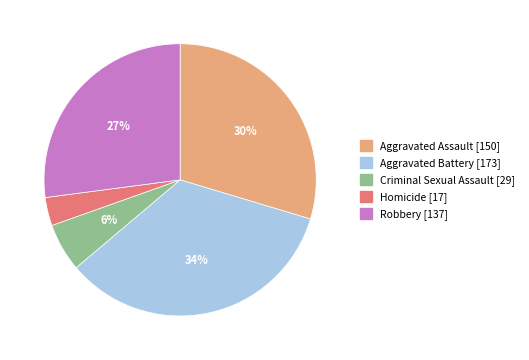

How many segments does this pie chart have?

5